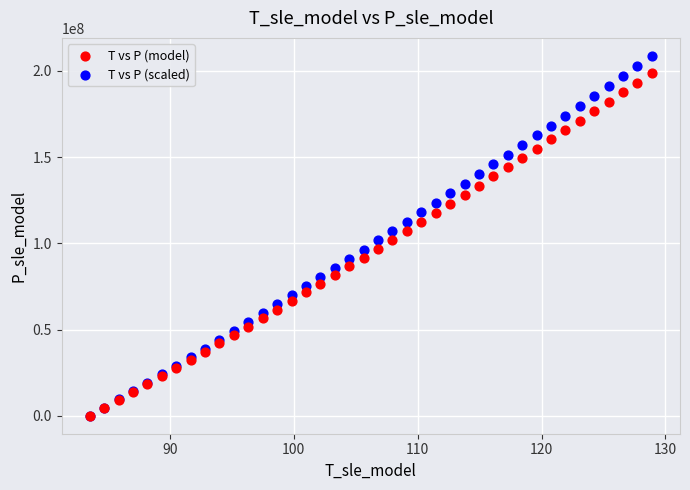

Which series reaches the maximum Y coordinate?

T vs P (scaled)